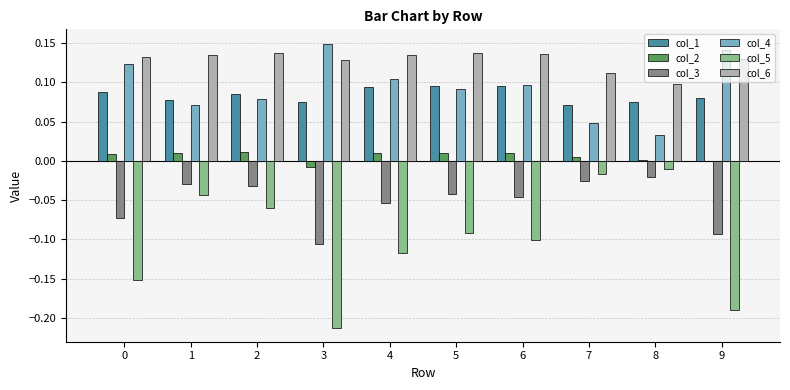

Which series has the largest total across all categories?

col_6